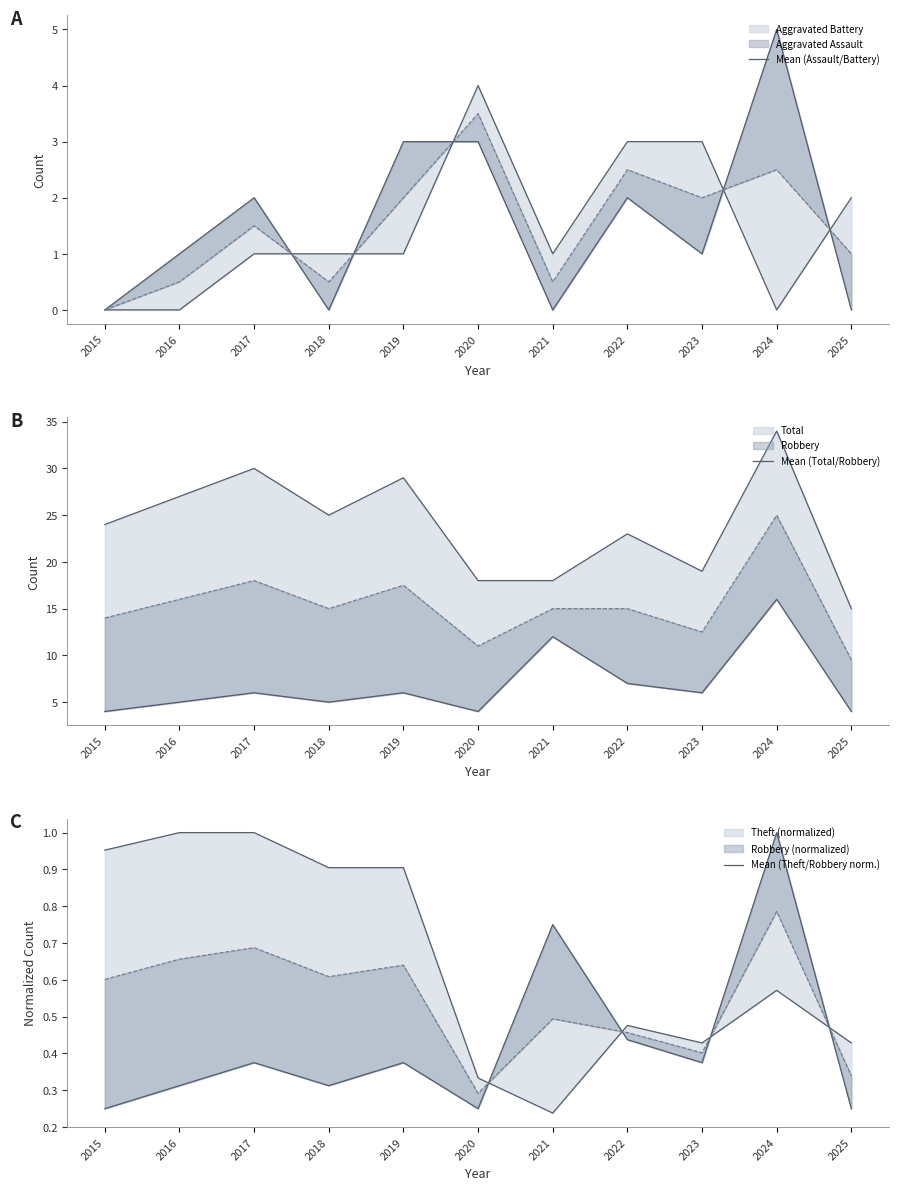

True or false: Mean (Assault/Battery) and Mean (Theft/Robbery norm.) intersect in this chart.

True